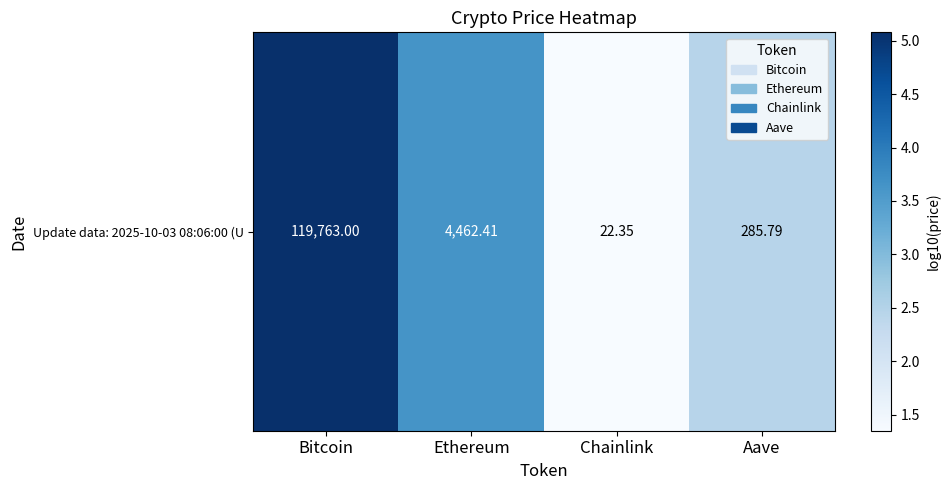

List the labels in order of value, largest first.

Bitcoin, Ethereum, Aave, Chainlink